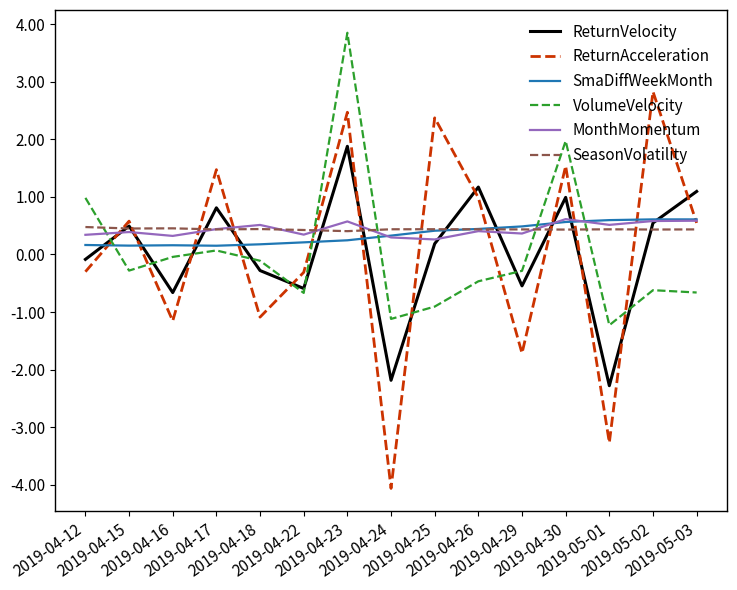

Which series changed the most between 2019-04-18 and 2019-04-26?

ReturnAcceleration